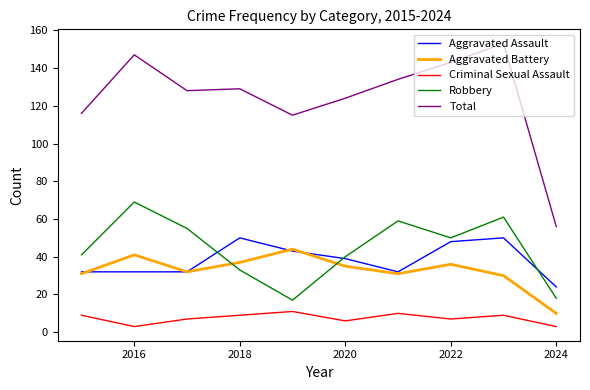

Which series has the largest range (max minus min)?

Total